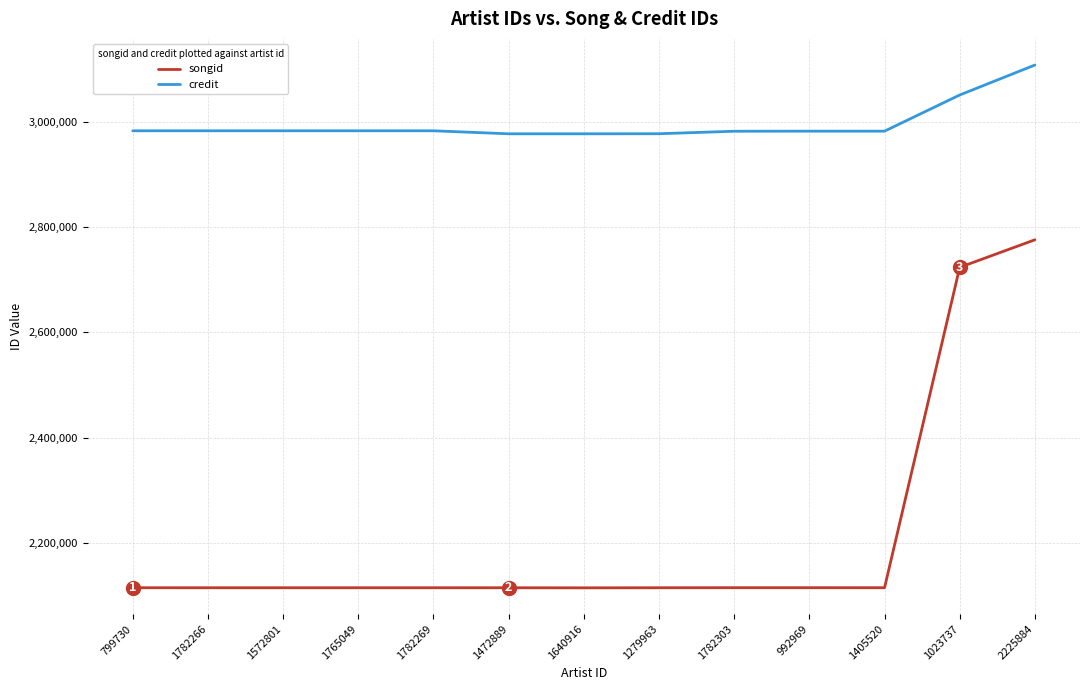

How many categories are shown in the chart?

13